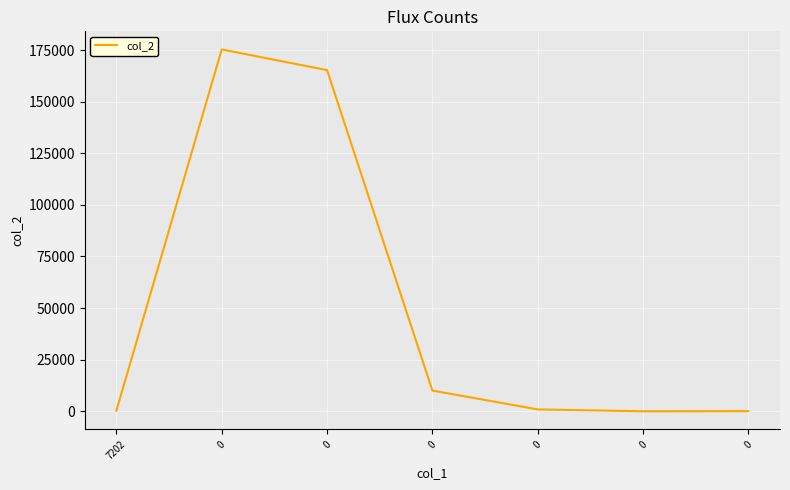

Reading left to right, transcribe all the data shown in this chart.

285.0	175315.0	165288.0	10028.0	900.0	5.7	64.4